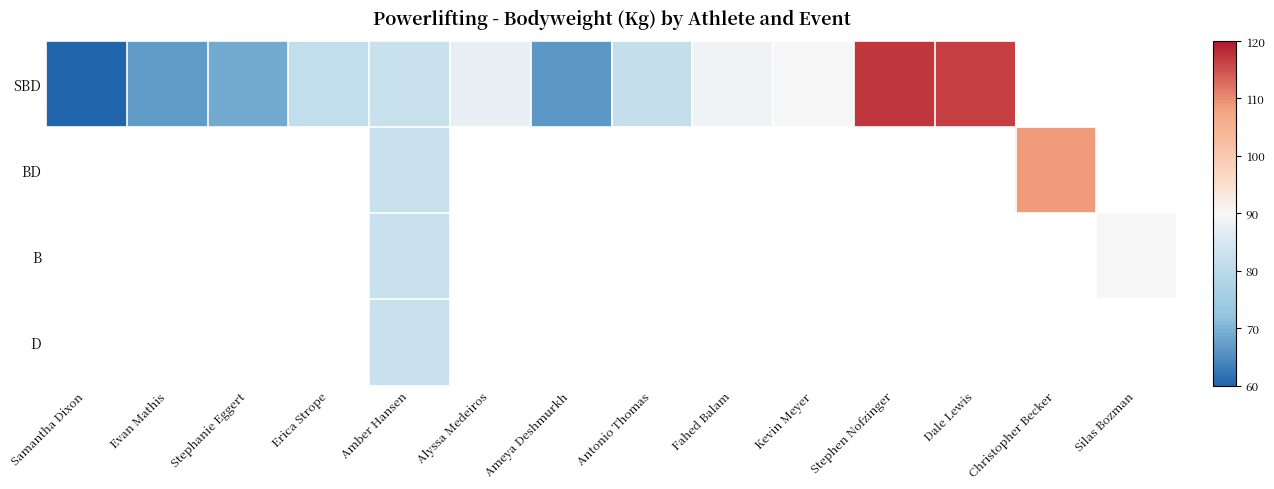

The value of SBD at Antonio Thomas is 81.6. True or false?

True